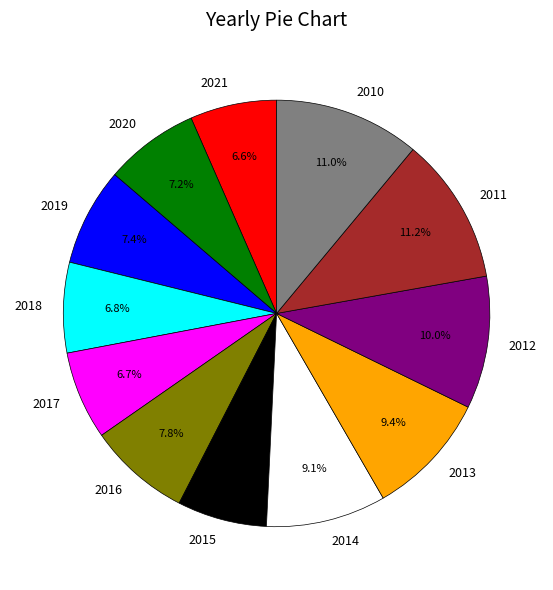

Is the sum of 2016 and 2012 greater than half?

No